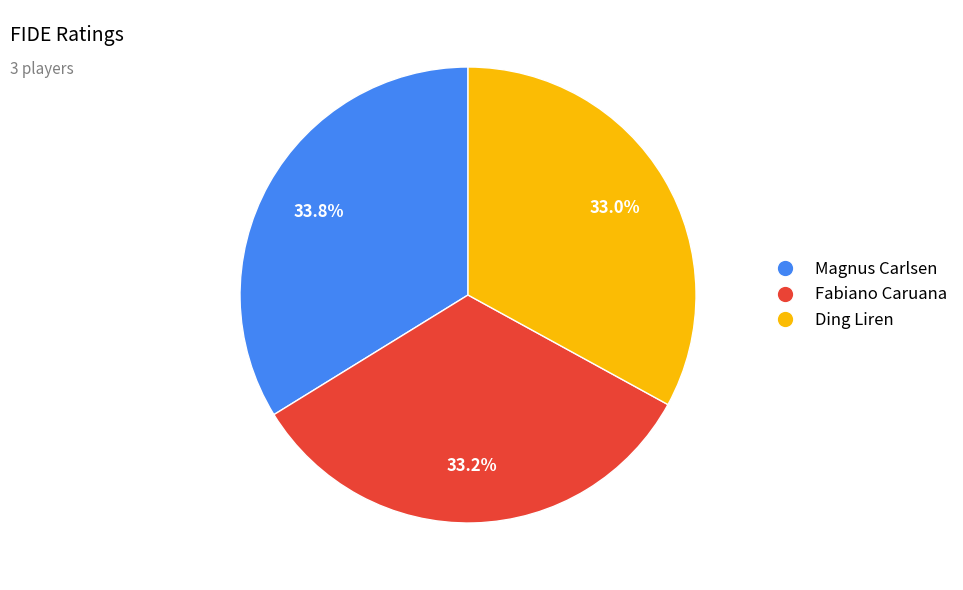

The Fabiano Caruana slice represents 33% of the pie. True or false?

True